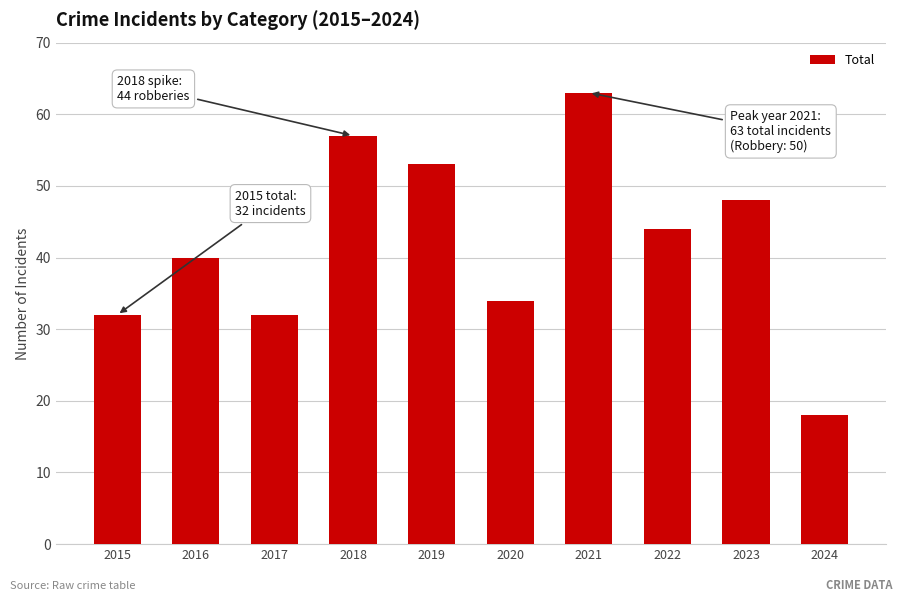

What is the value of the 1st bar from the left?

32